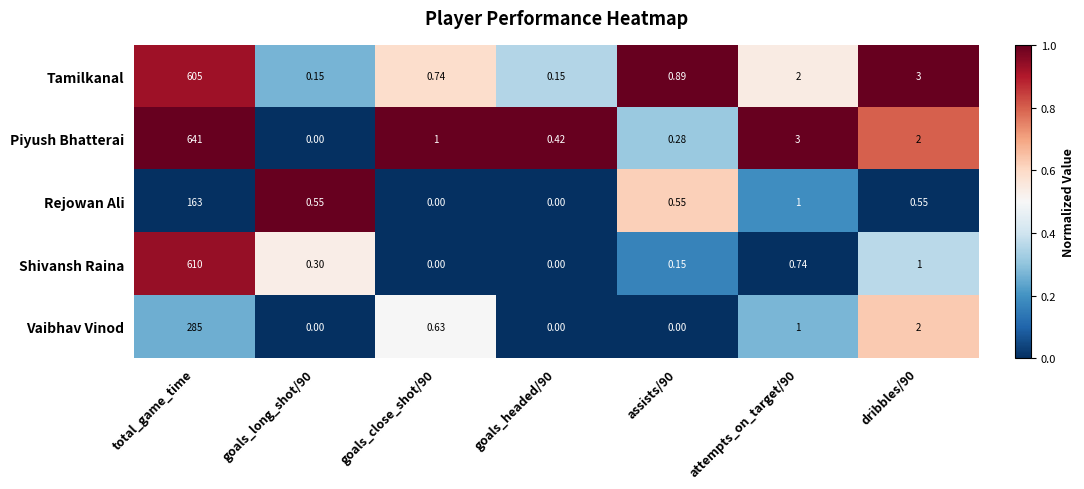

List the series in order of their peak value, lowest first.

Rejowan Ali, Vaibhav Vinod, Tamilkanal, Shivansh Raina, Piyush Bhatterai